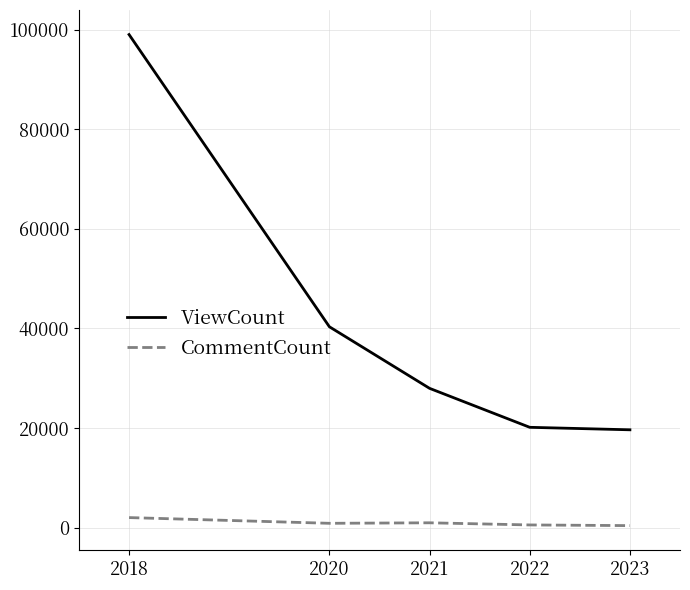

What is the maximum value for CommentCount?

2024.0